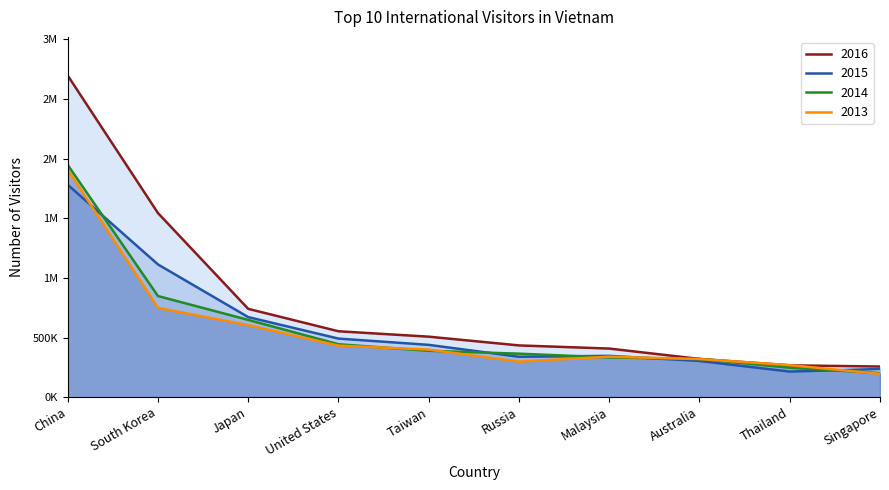

True or false: 2015 and 2016 intersect in this chart.

False